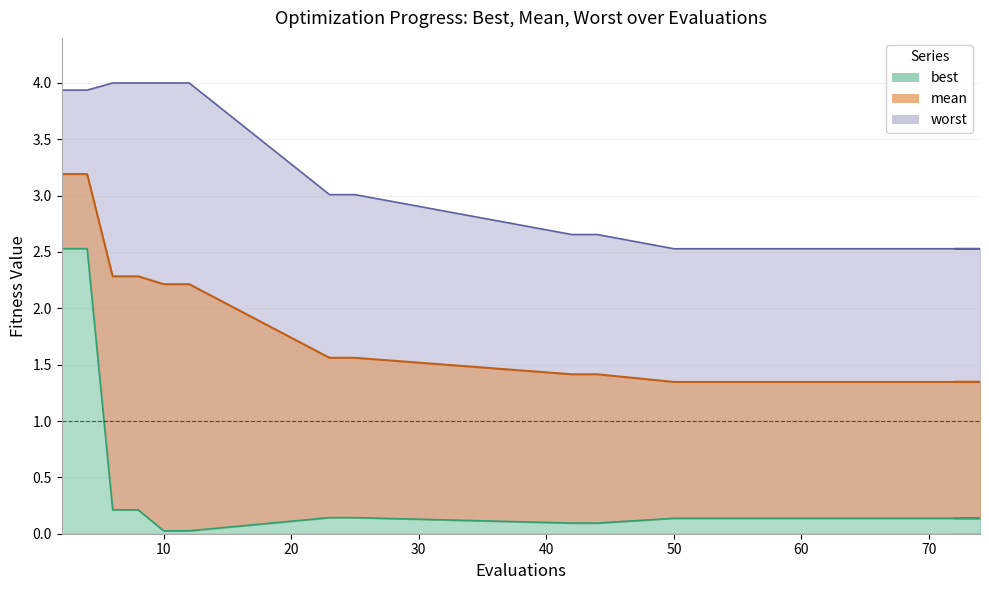

List the series in order of their overall mean, lowest first.

best, mean, worst